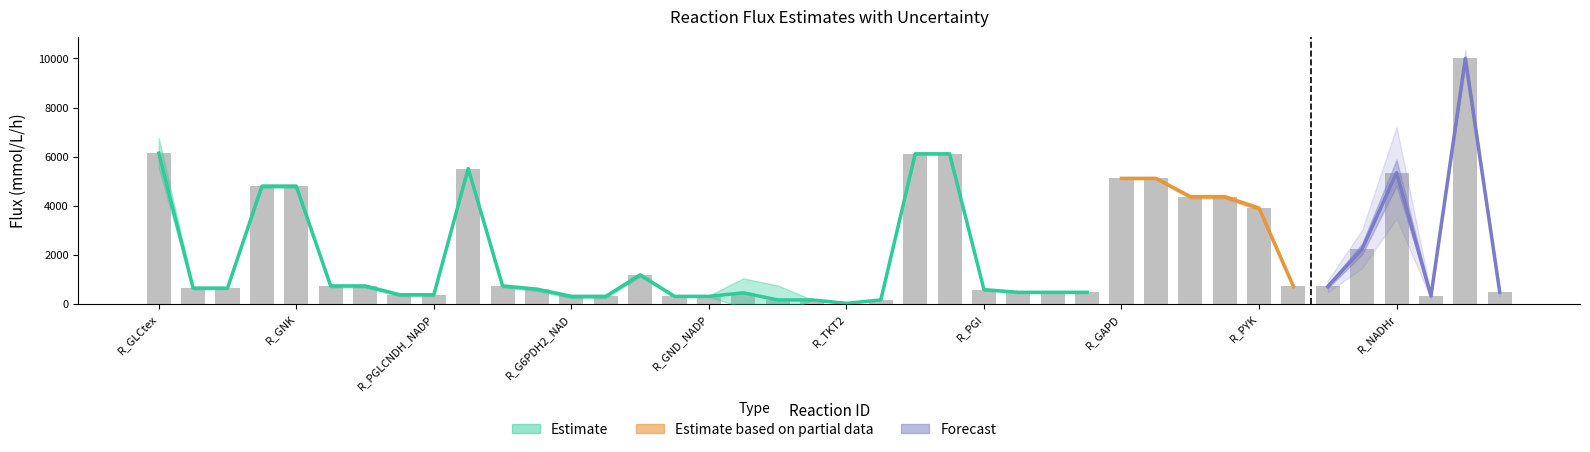

At which label does vref_std (mmol/L/h) first exceed 60?

R_GLCtex